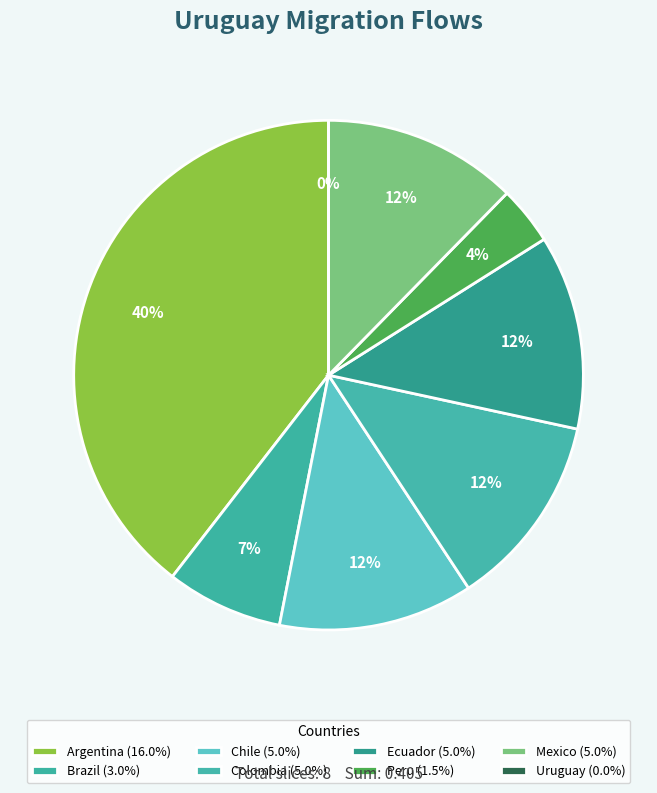

Which has a higher value, Brazil or Colombia?

Colombia